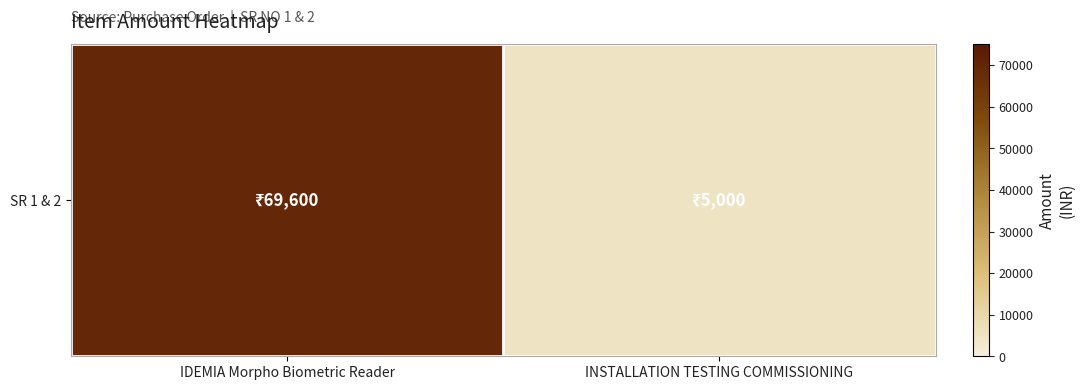

Reading left to right, list all the values displayed in this chart.

69600	5000